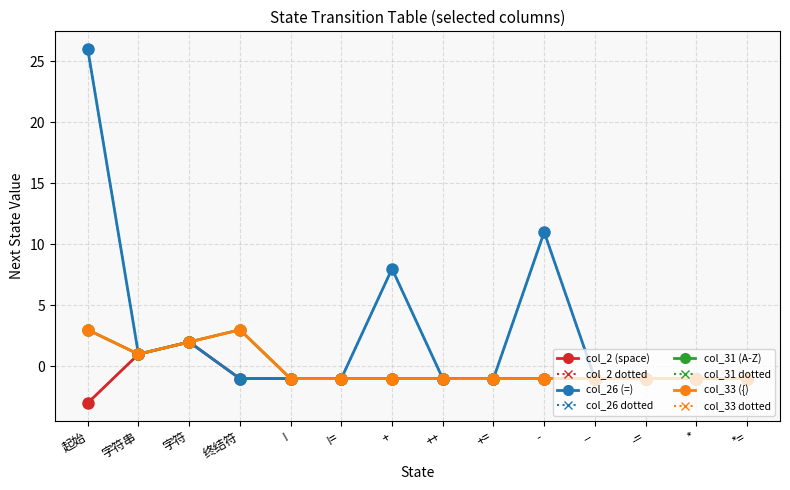

How many lines are shown in the chart?

8